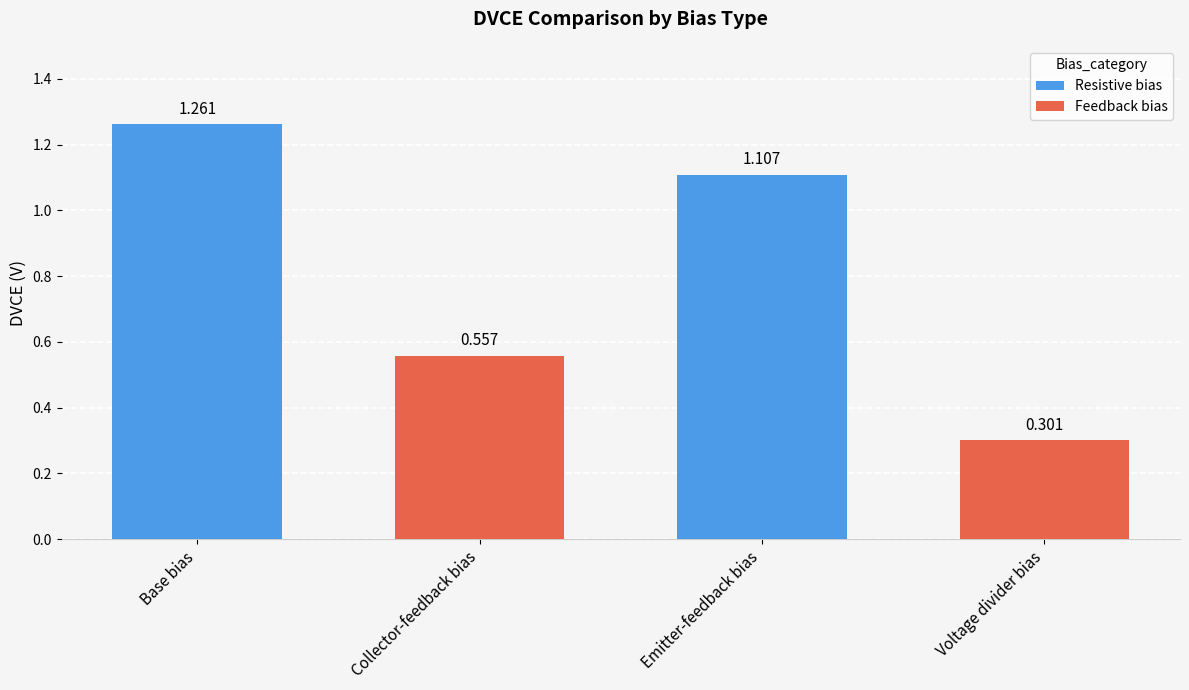

The value at Collector-feedback bias is 1.0. True or false?

False